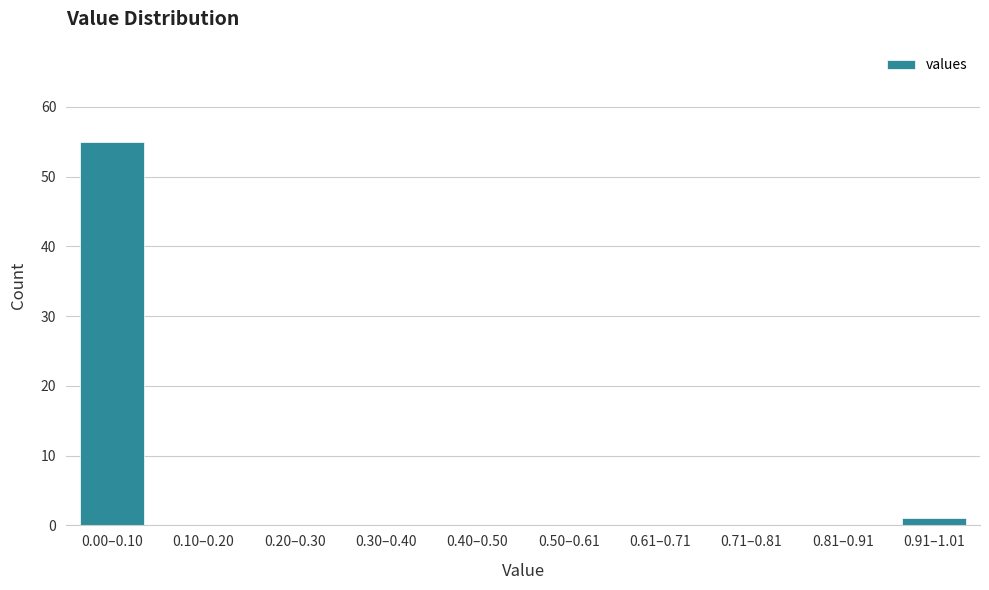

Reading left to right, list all the values displayed in this chart.

0.00–0.10=55	0.10–0.20=0	0.20–0.30=0	0.30–0.40=0	0.40–0.50=0	0.50–0.61=0	0.61–0.71=0	0.71–0.81=0	0.81–0.91=0	0.91–1.01=1